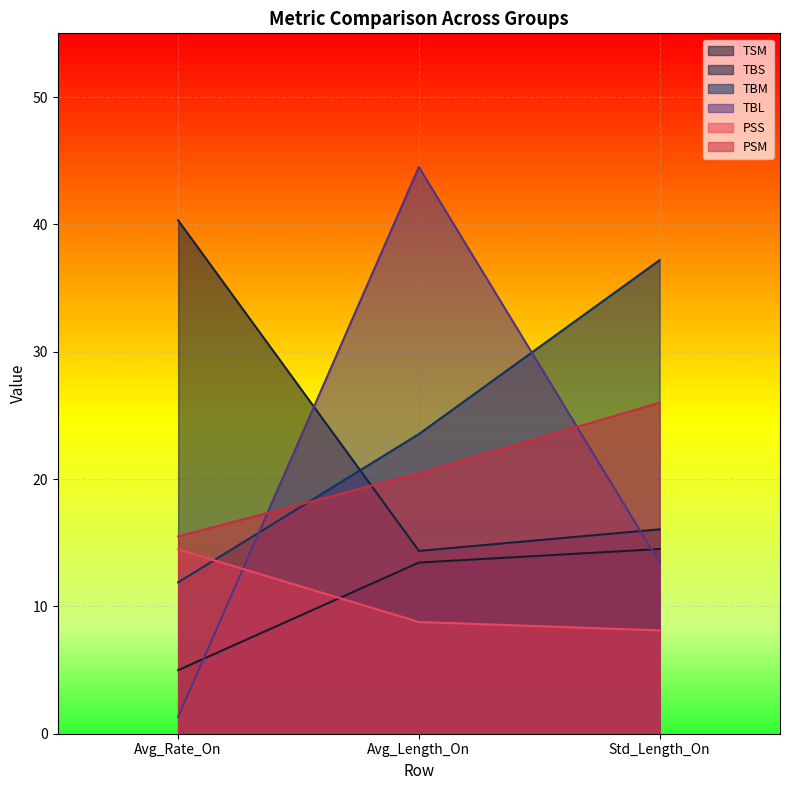

Where does the TBM series first go above 23?

Avg_Length_On